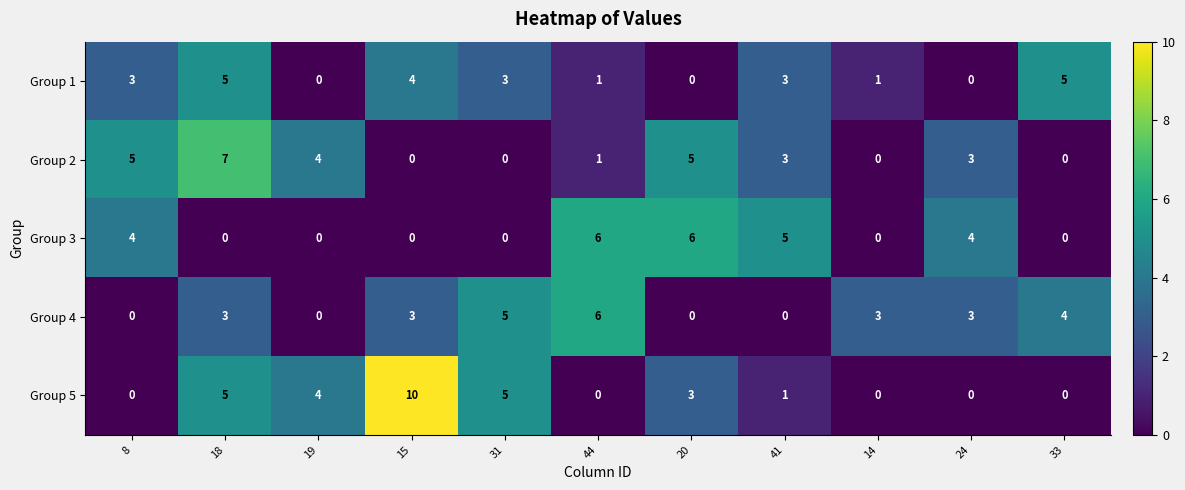

Is the value of Group 1 at 15 greater than the value of Group 3 at 15?

Yes